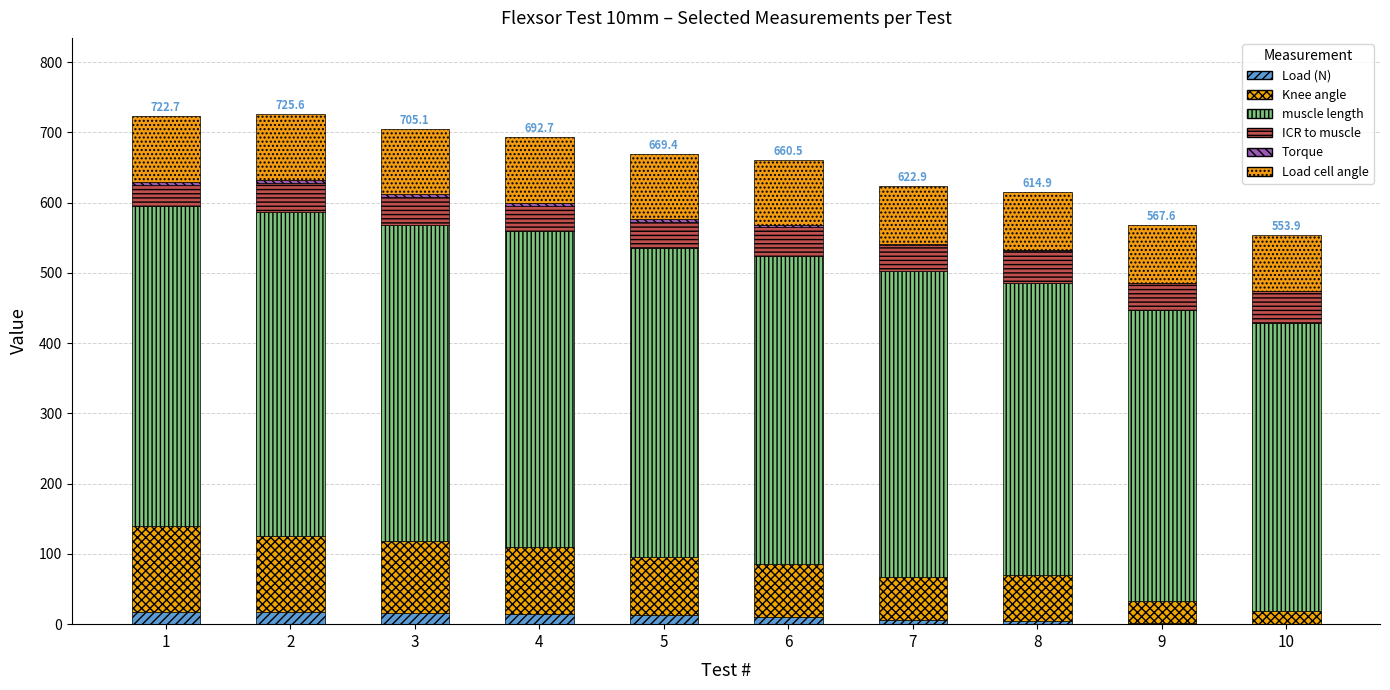

What is the difference between the maximum and minimum values in the Torque series?

4.5